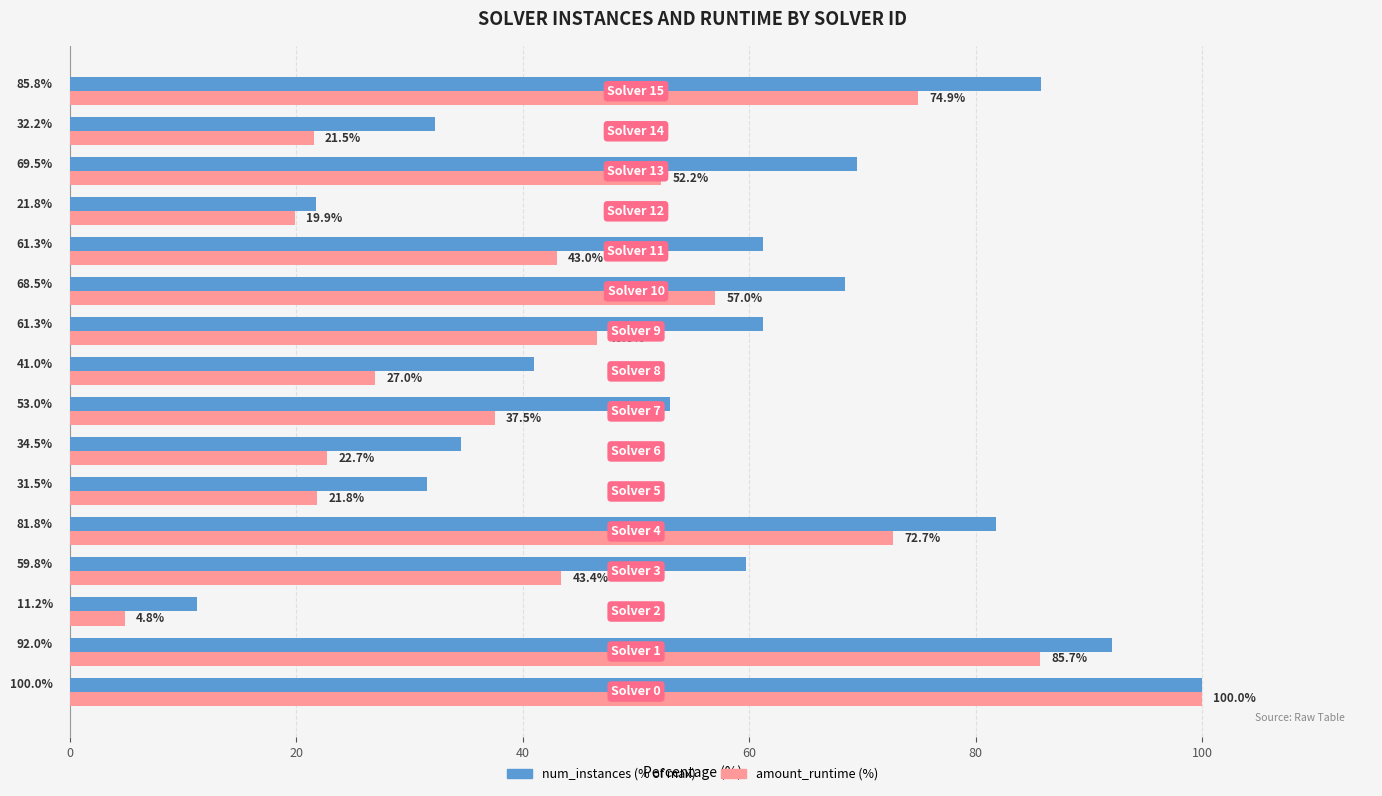

What is the greatest value displayed?

100.0